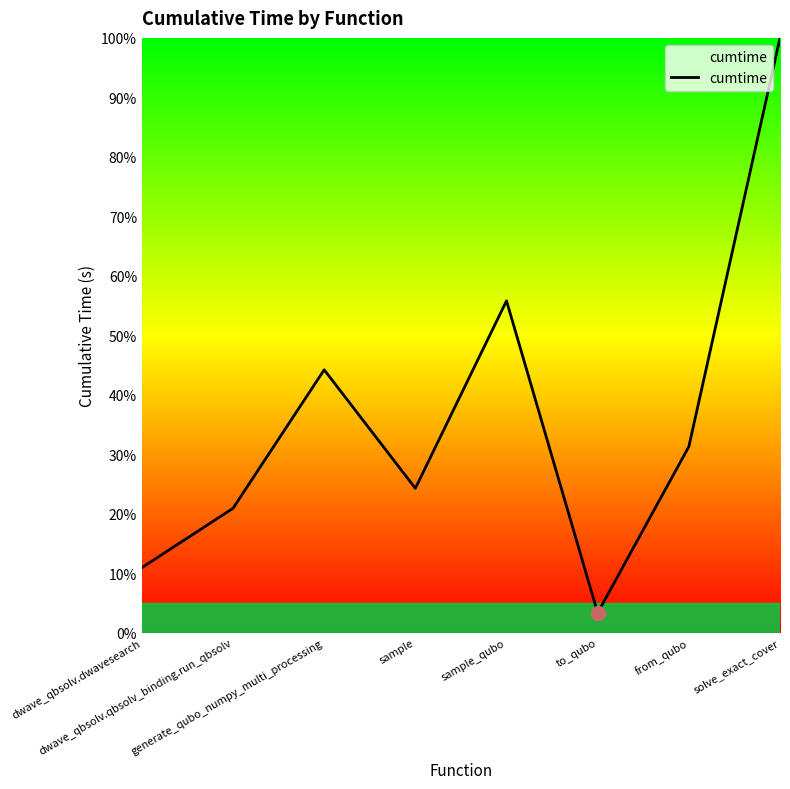

Reading left to right, extract all data points from this chart.

dwave_qbsolv.dwavesearch=4.3	dwave_qbsolv.qbsolv_binding.run_qbsolv=8.2	generate_qubo_numpy_multi_processing=17.3	sample=9.5	sample_qubo=21.9	to_qubo=1.3	from_qubo=12.3	solve_exact_cover=39.2